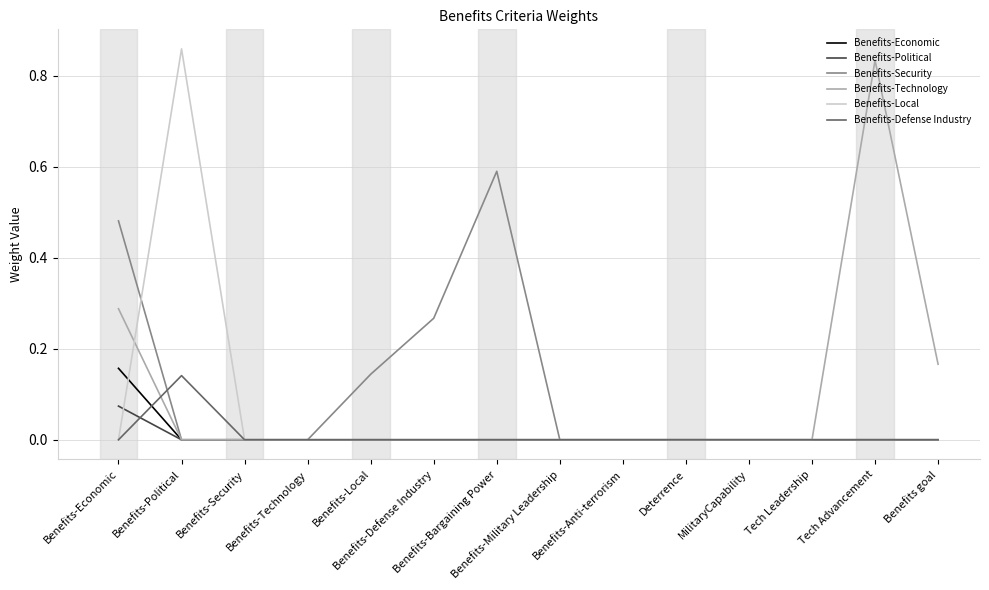

Which series changed the most between Benefits-Economic and Deterrence?

Benefits-Security